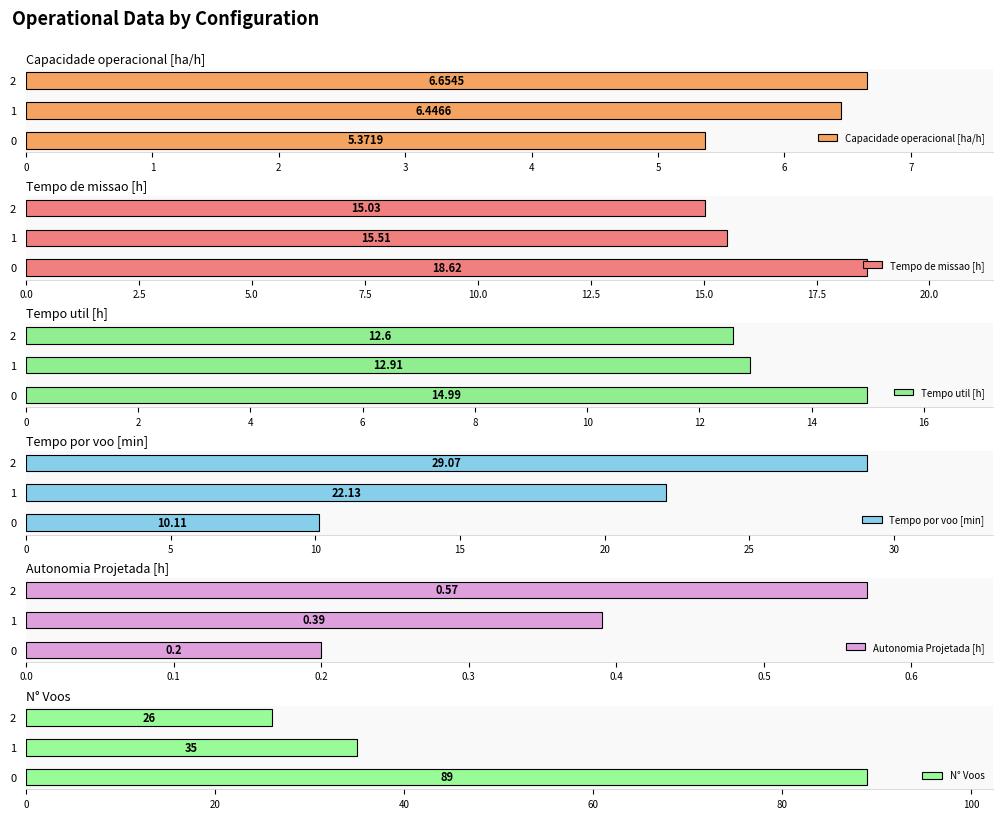

List the labels in order of Autonomia Projetada [h] value, smallest first.

0, 1, 2